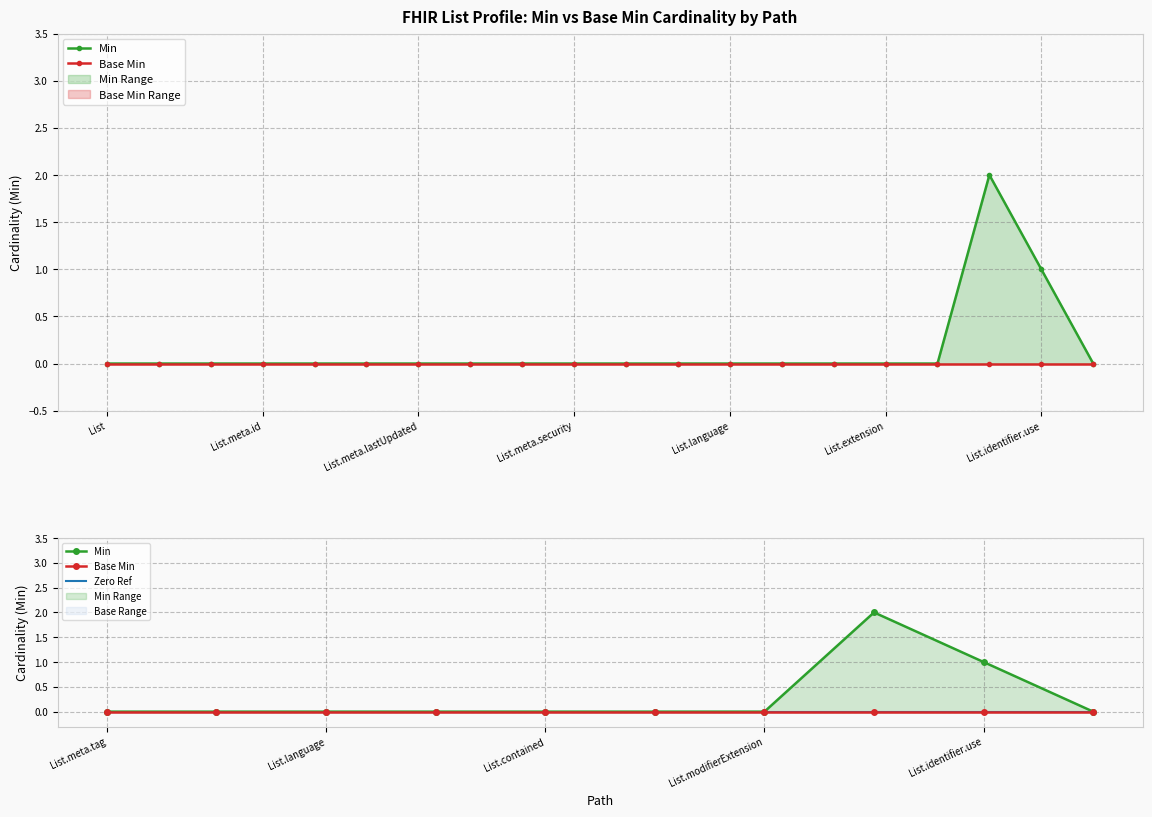

The value of Min at List.modifierExtension is -1. True or false?

False